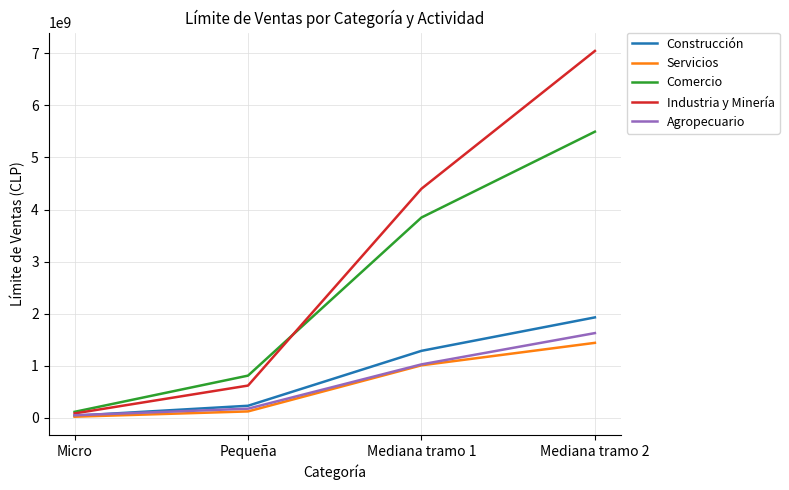

The value of Comercio at Pequeña is 809300000. True or false?

True